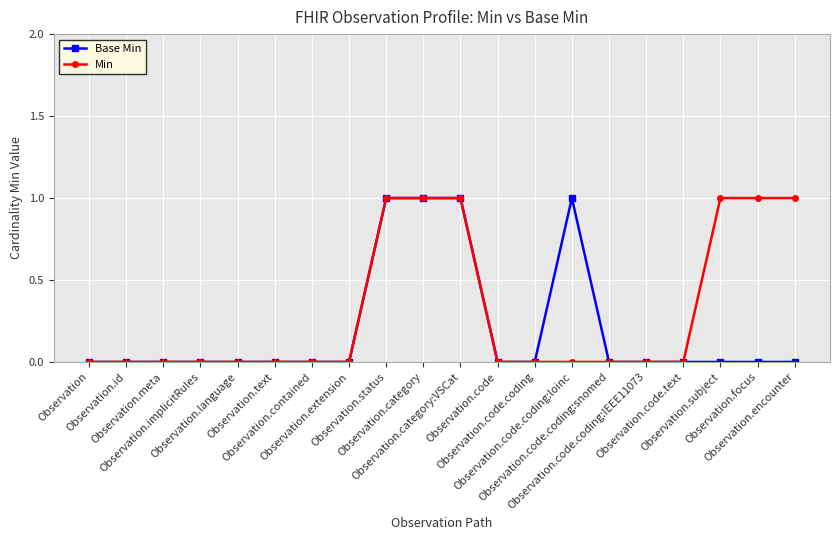

What is the label of the 6th point from the right?

Observation.code.coding:snomed